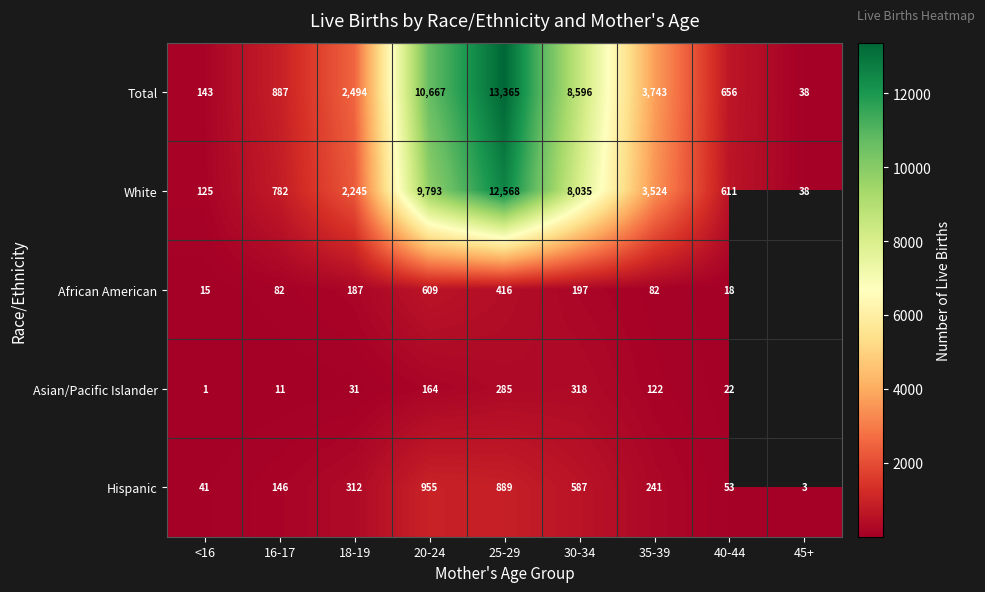

What is the spread (max minus min) of values at 16-17?

876